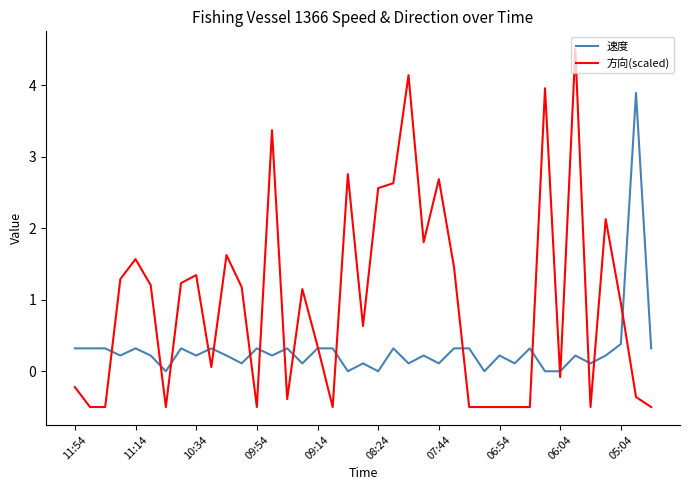

Rank the series by their maximum value, from lowest to highest.

速度, 方向(scaled)